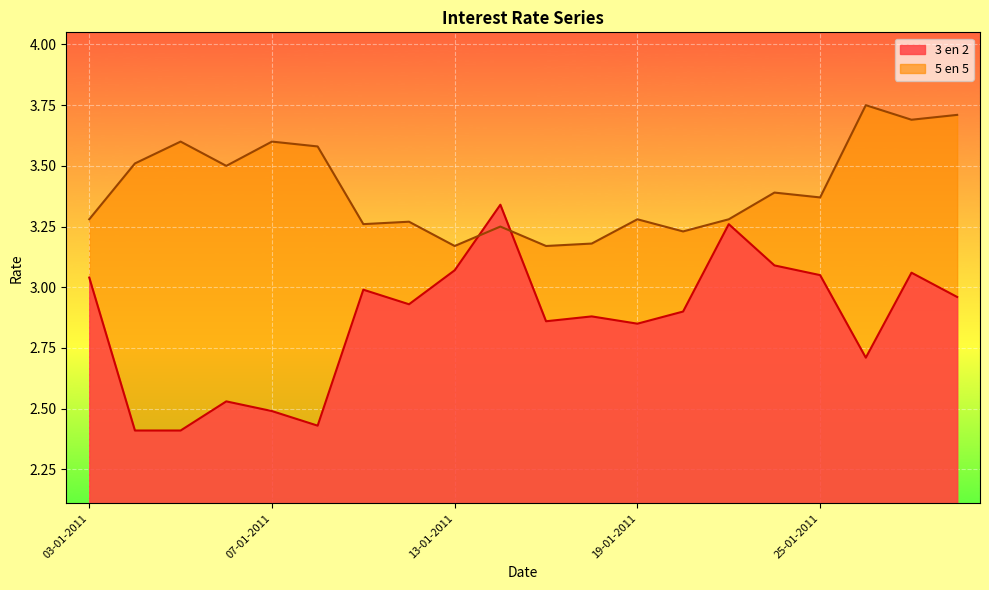

How many lines are shown in the chart?

2